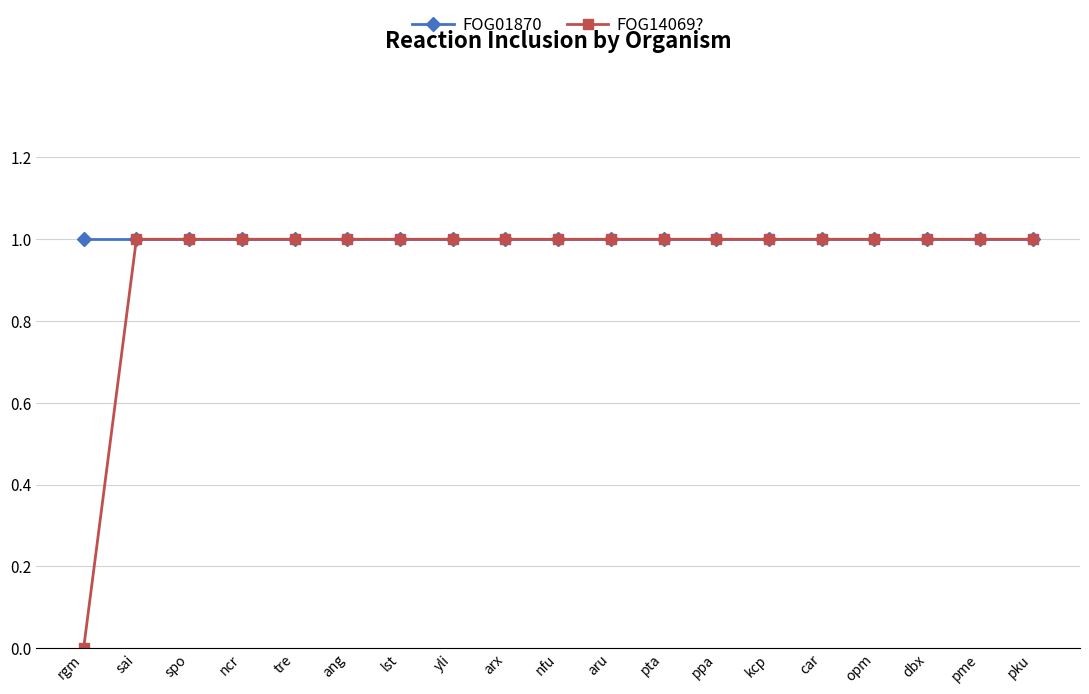

Read the FOG01870 value at nfu.

1